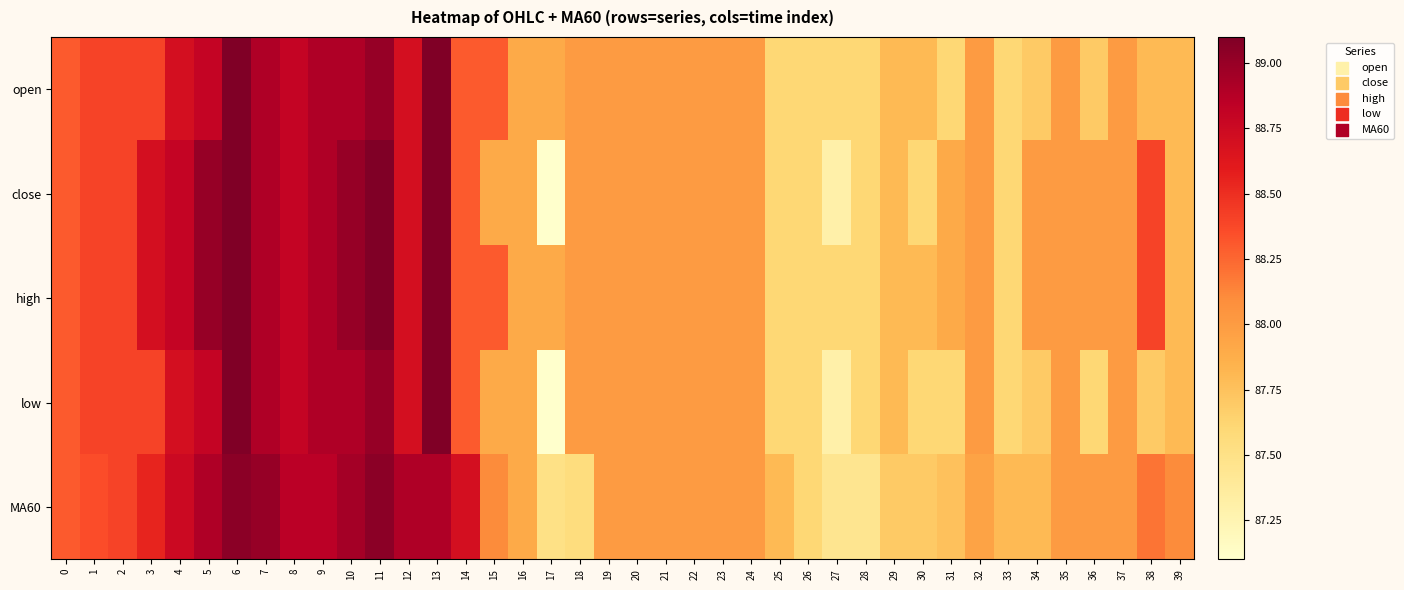

Count the number of categories in the chart.

40